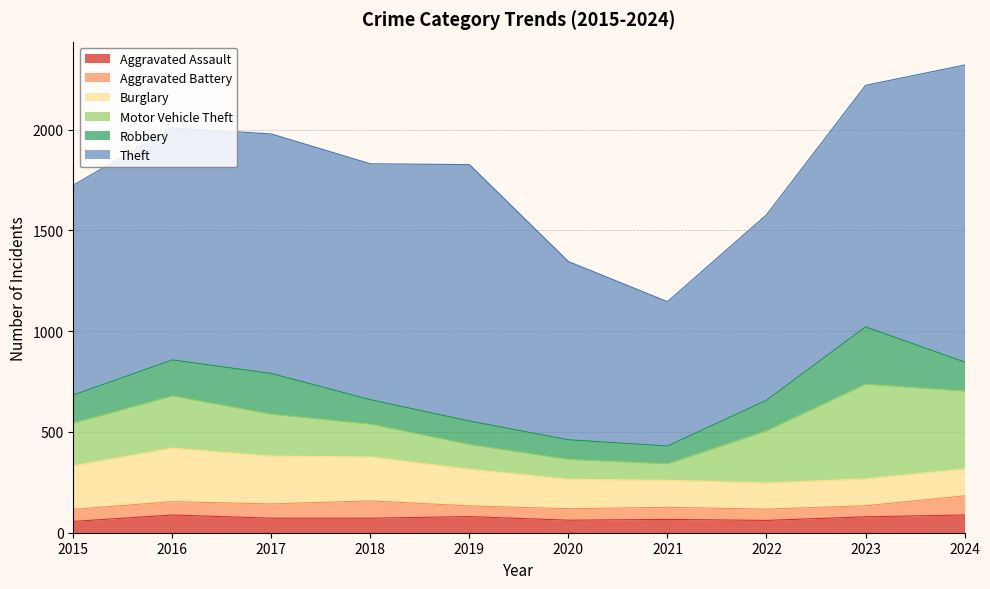

Where is the first local minimum for Theft?

2018